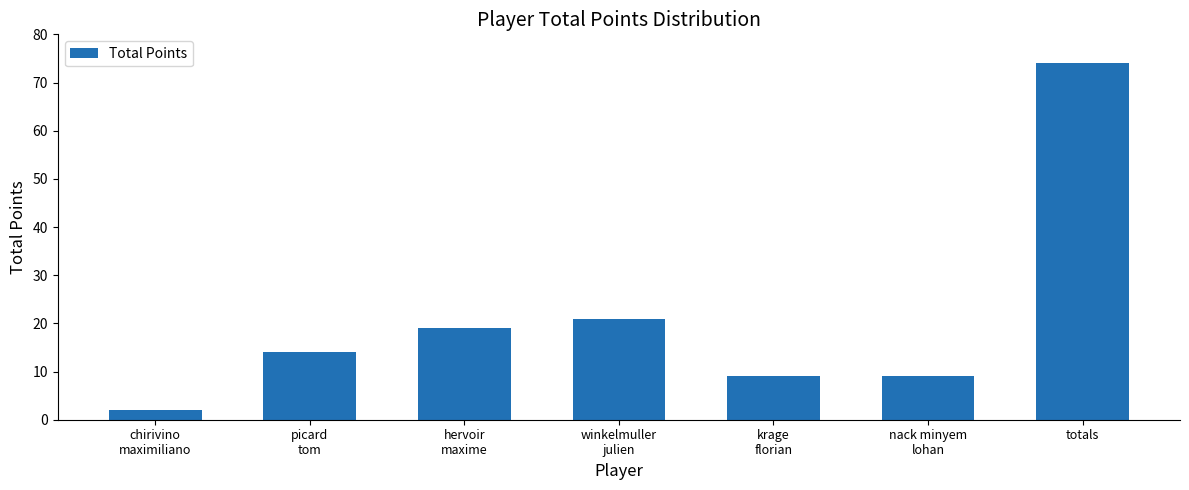

The value at krage
florian is 4. True or false?

False